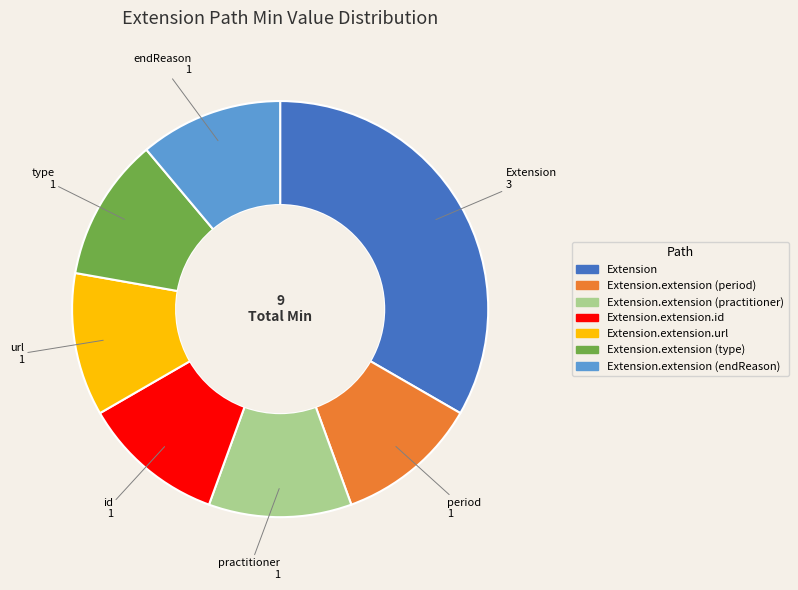

Does any single category account for the majority?

No